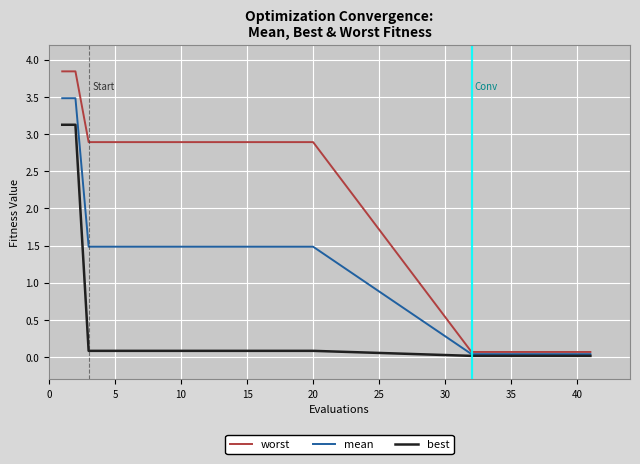

List the series in order of their overall mean, highest first.

worst, mean, best